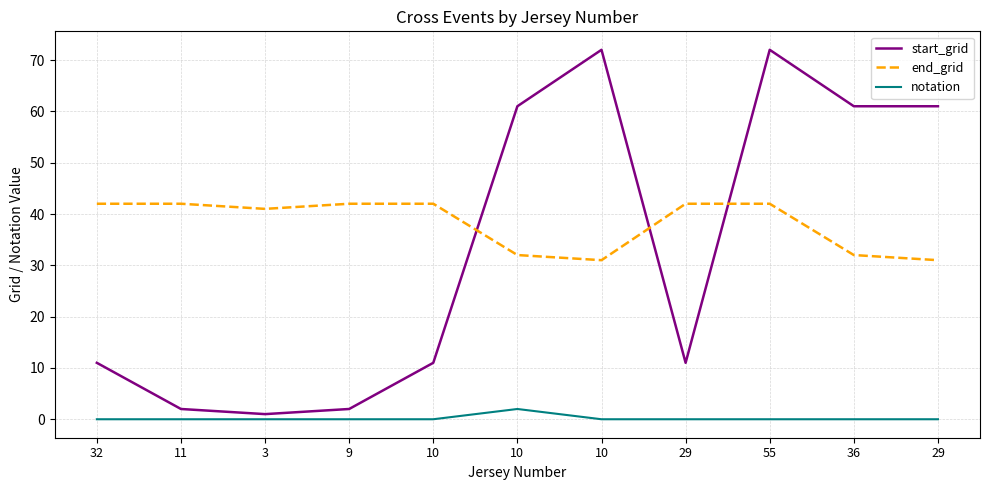

How many lines are shown in the chart?

3